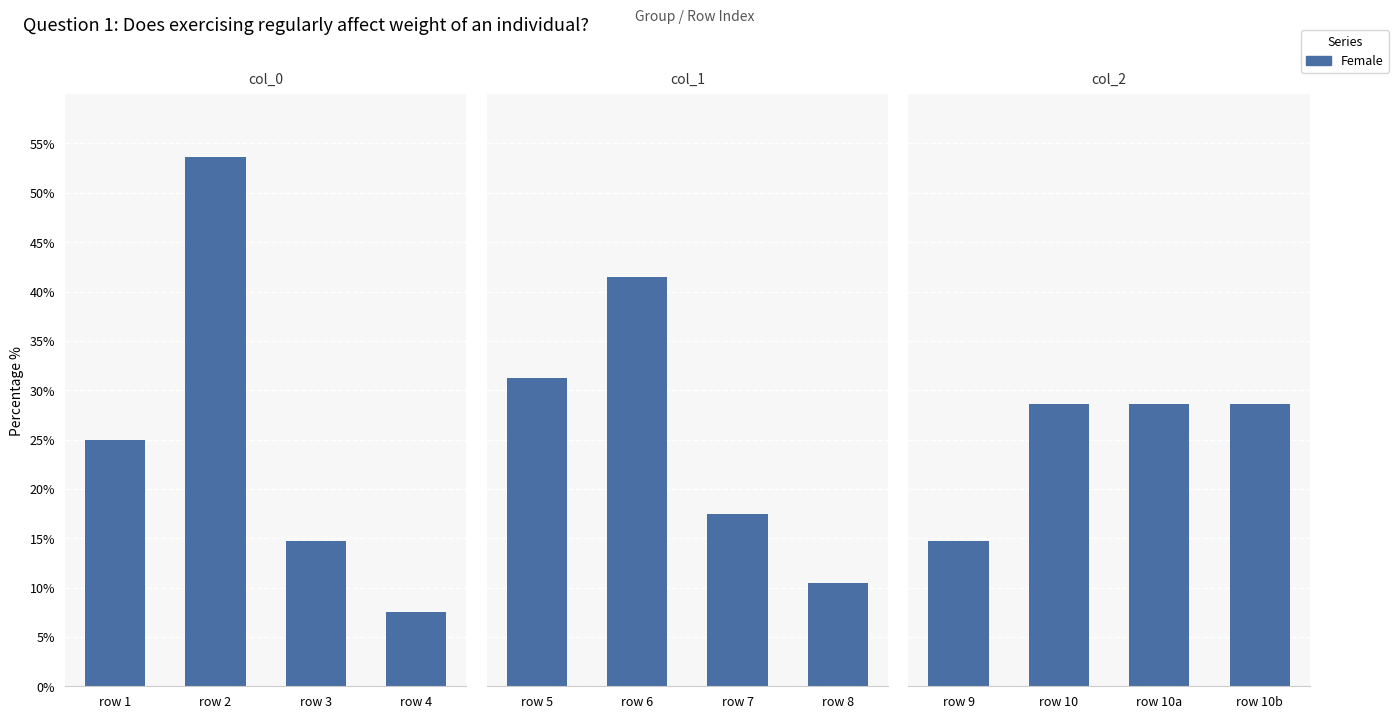

The value of col_1 at row 5 is 9.9. True or false?

False